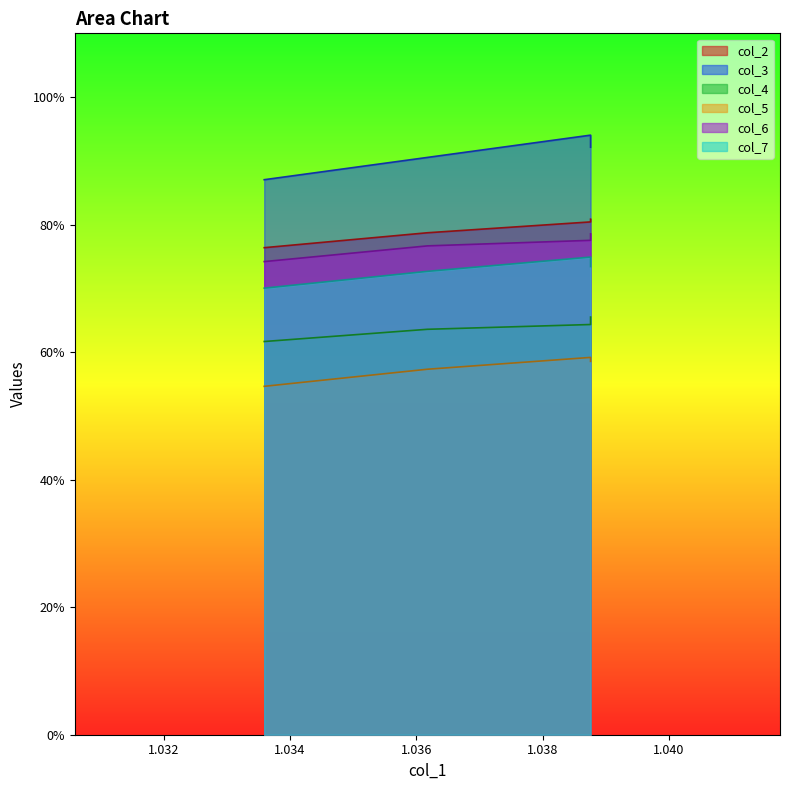

True or false: col_6 and col_5 cross at least once.

False